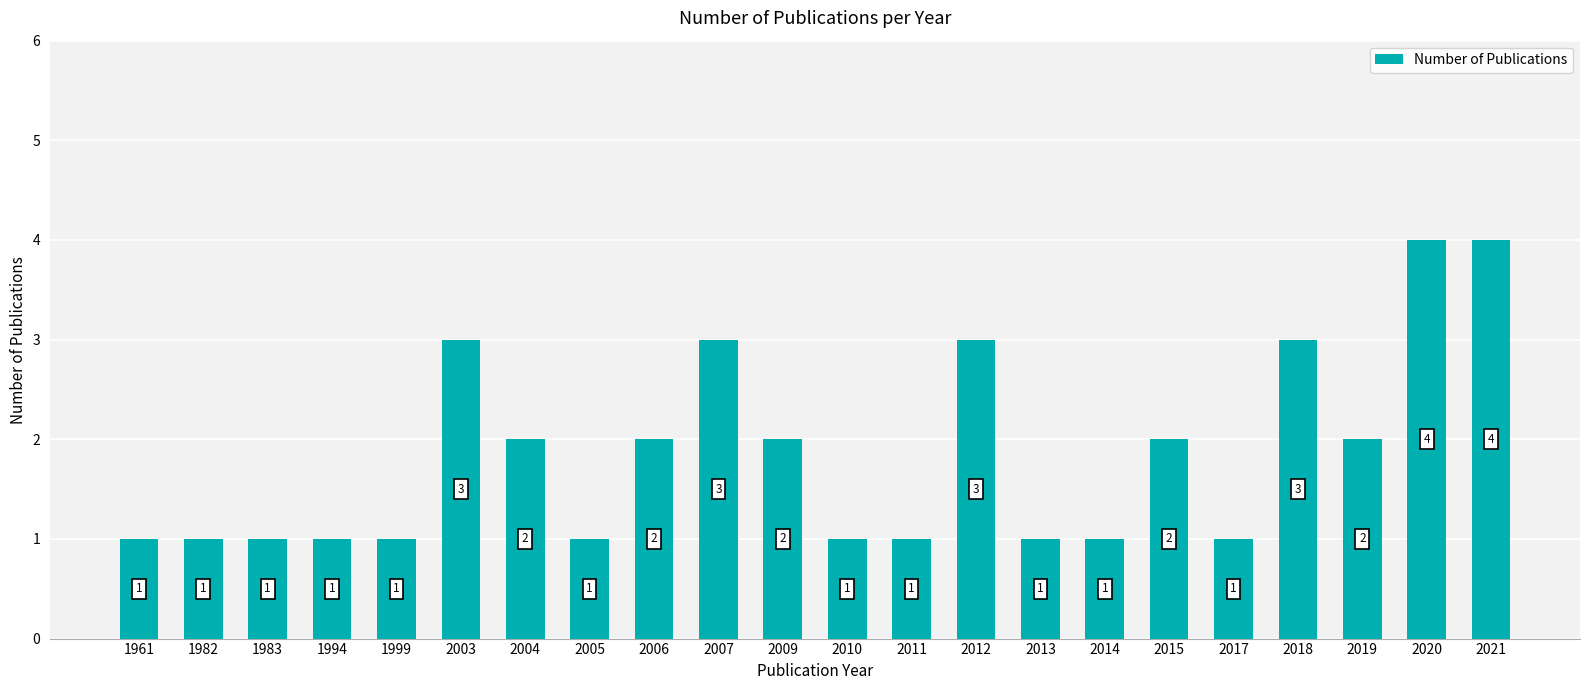

What value does the data have at 2011?

1